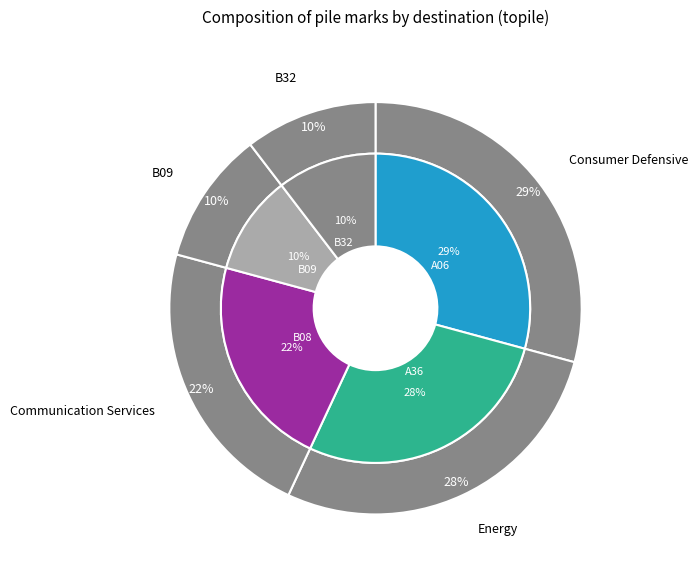

Combined, do B32 and B09 account for over 50%?

No